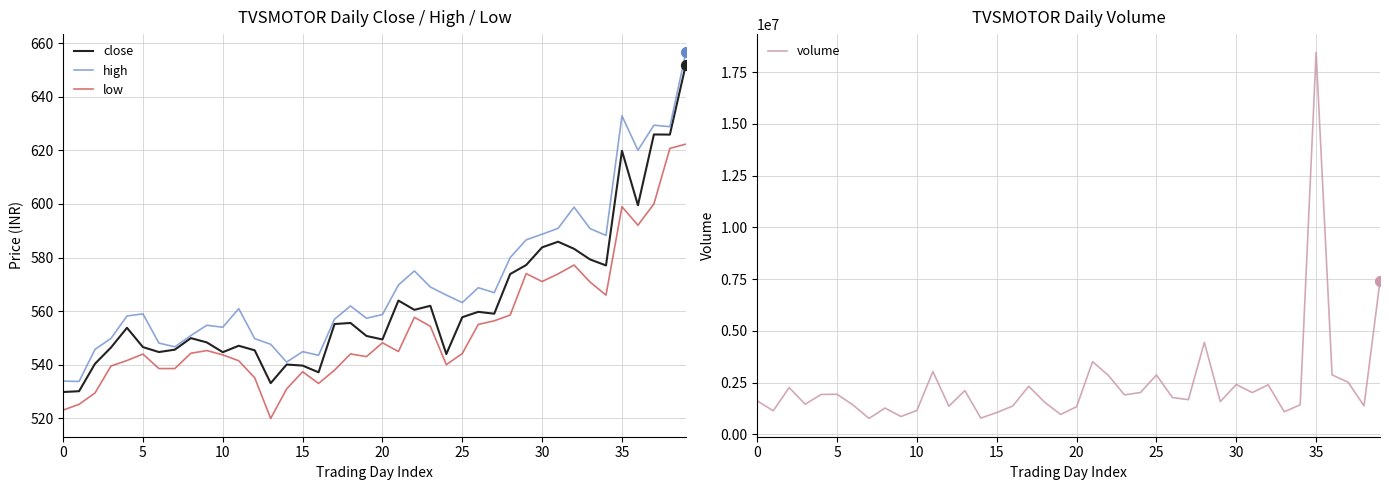

What are all the series names shown in the legend?

close, high, low, volume